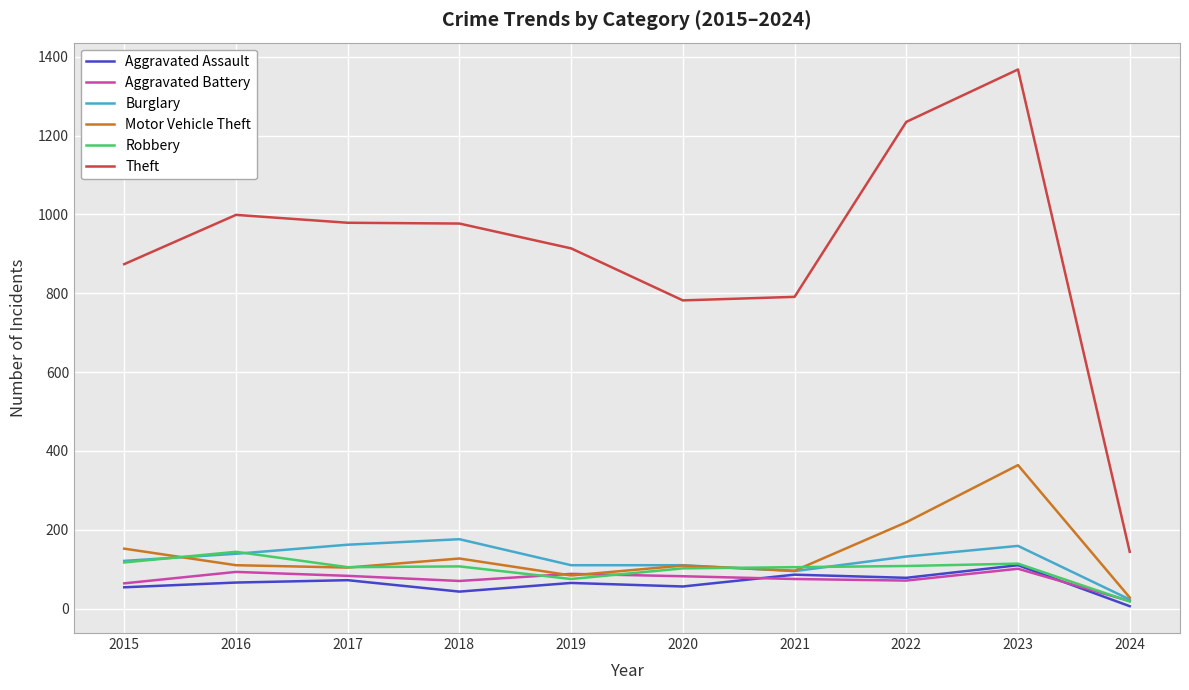

What is the total value across all series at 2021?

1248